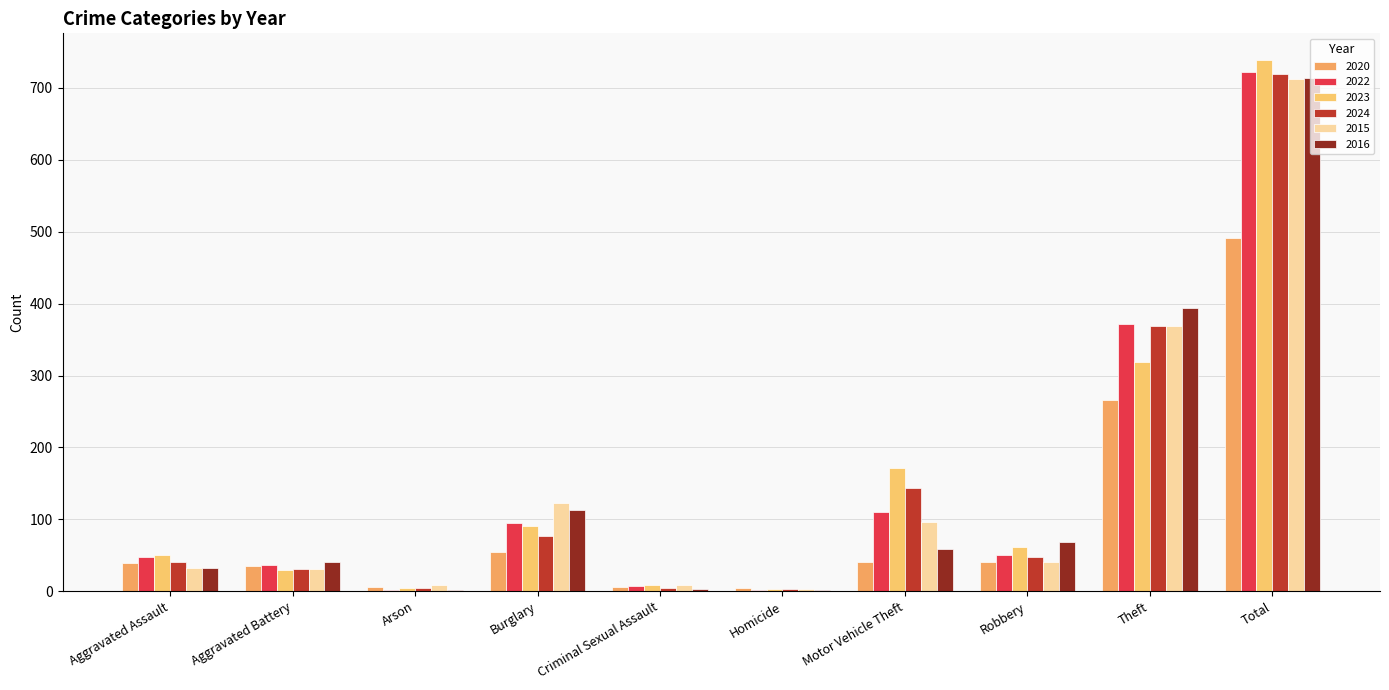

Rank the series by their maximum value, from highest to lowest.

2023, 2022, 2024, 2016, 2015, 2020